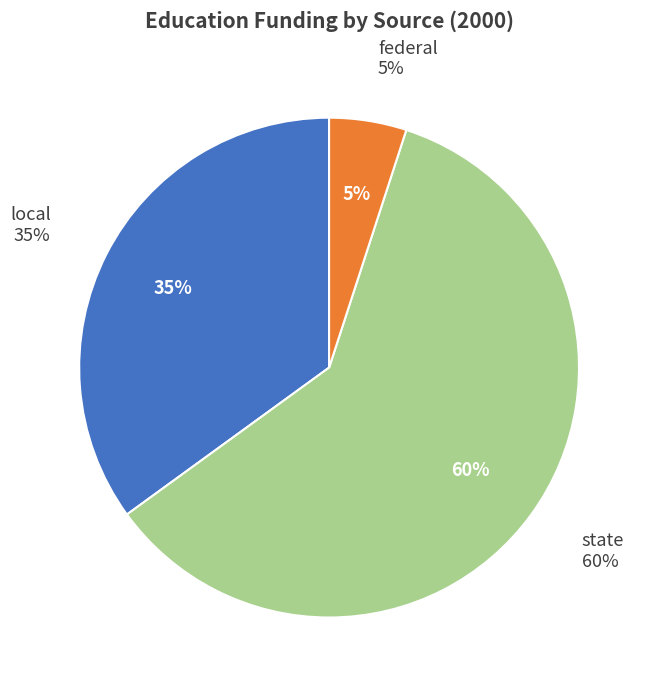

To the nearest percent, what percentage of the pie is state?

60%